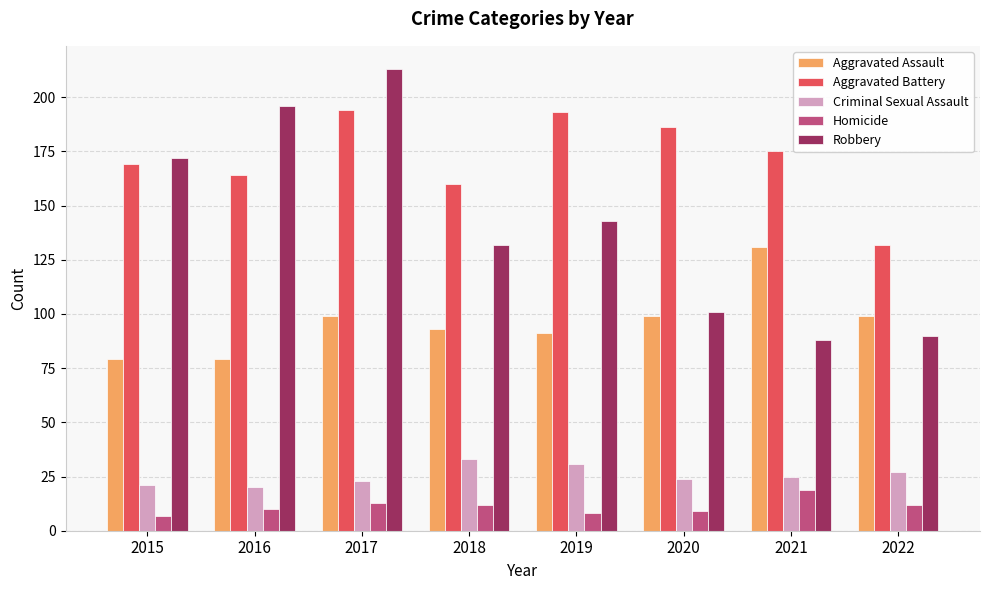

The value of Criminal Sexual Assault at 2020 is 24. True or false?

True